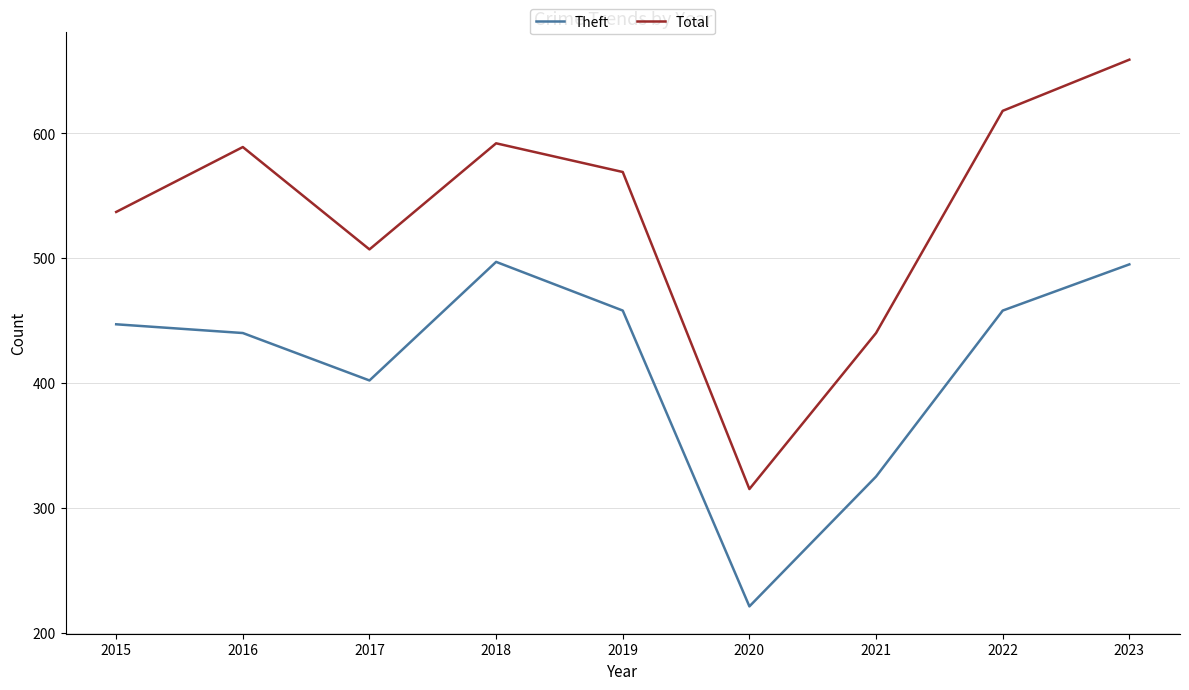

Where is the first local maximum for Theft?

2018